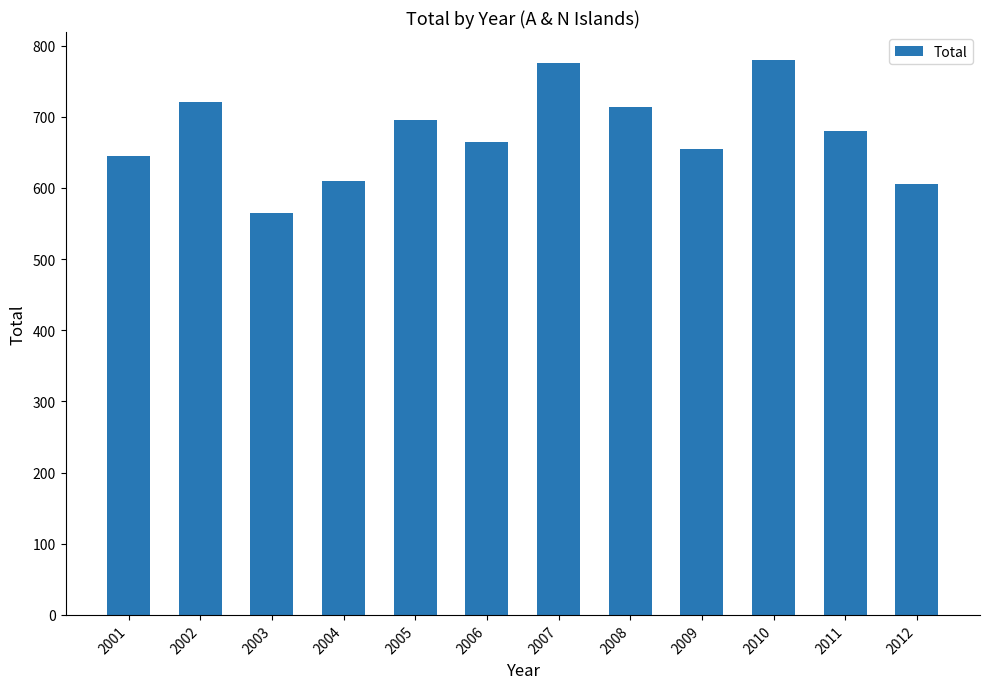

Approximately how many times larger is the value at 2001 compared to 2008?

0.9